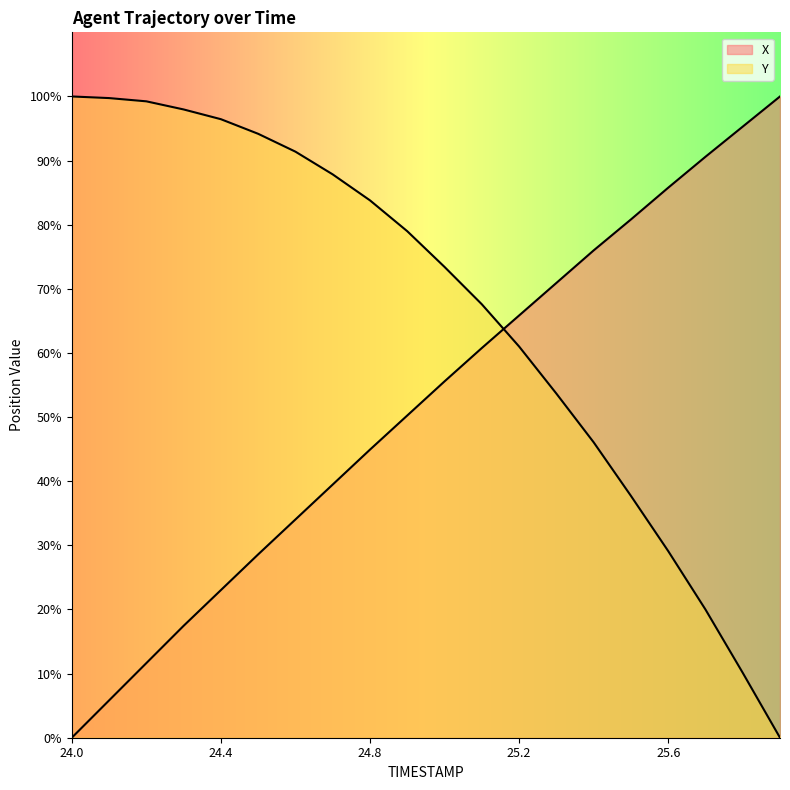

Which category has the lowest value across all series?

24.0